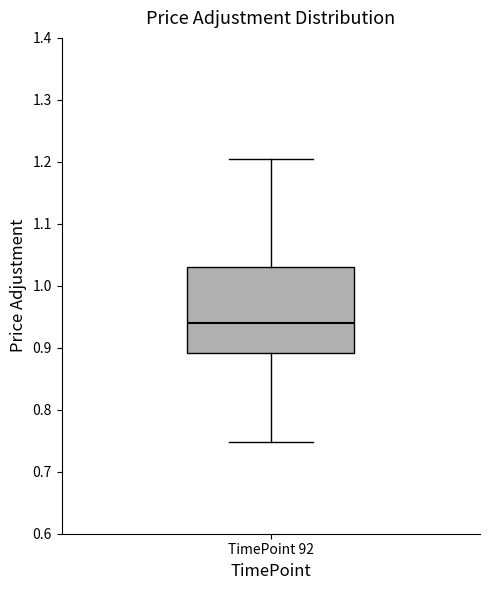

Where does the upper whisker of the box for TimePoint 92 end on the y-axis? The values are not printed on the chart, so give them approximately, as read against the axis.

1.21